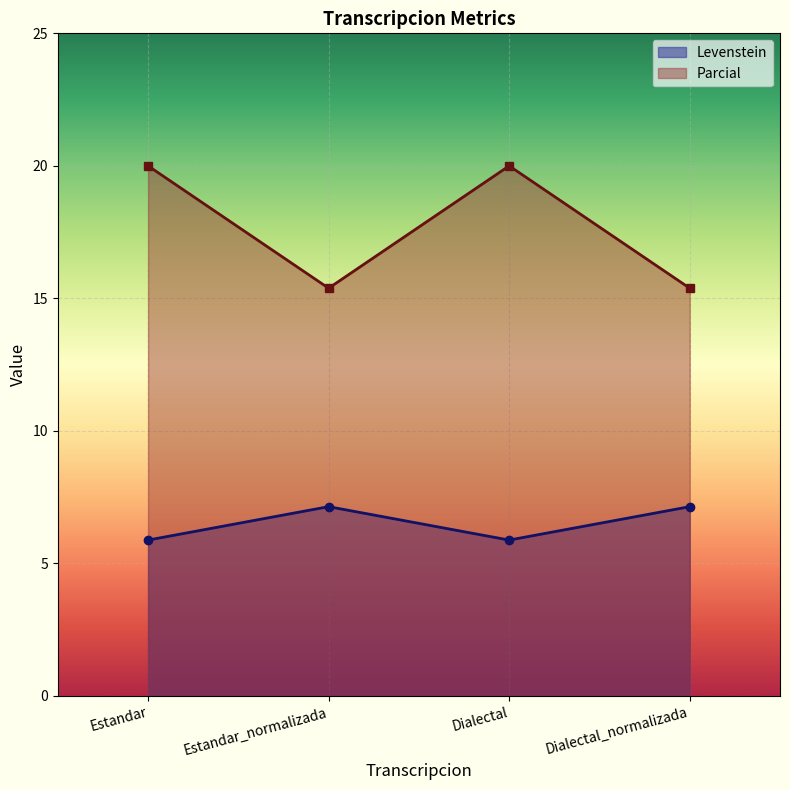

Reading left to right, list all the values displayed in this chart.

Levenstein: 5.9	7.1	5.9	7.1
Parcial: 20.0	15.4	20.0	15.4